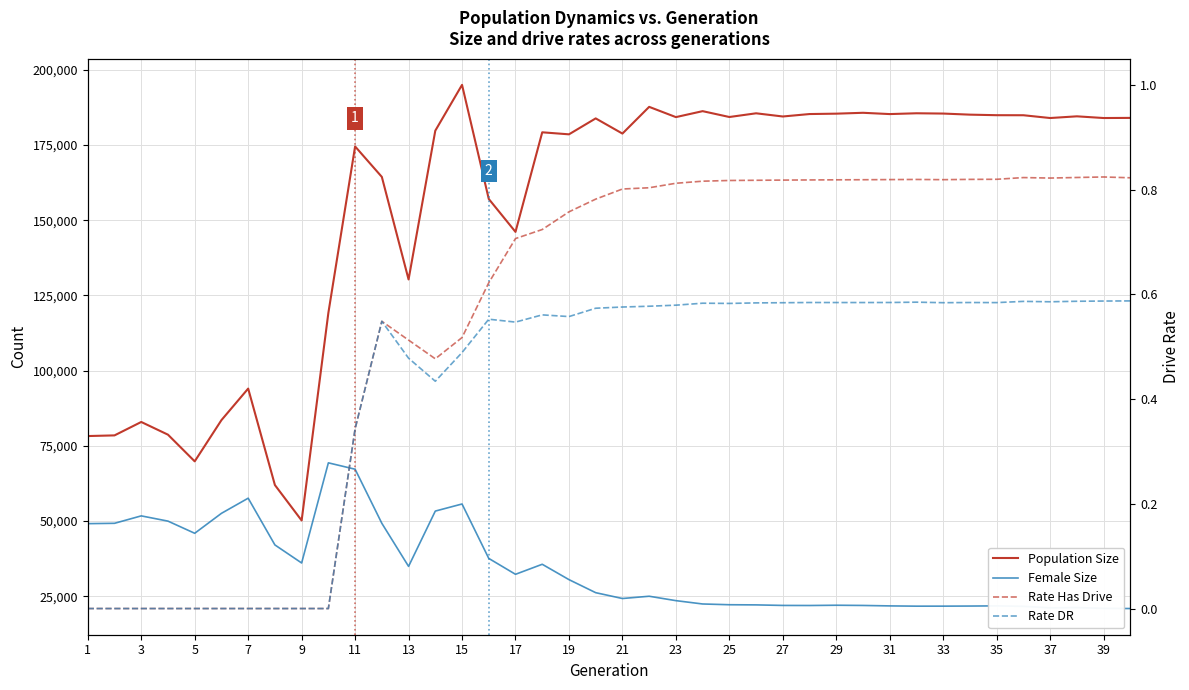

Reading left to right, list all the values displayed in this chart.

Population Size: 78269.0	78489.0	82950.0	78727.0	69857.0	83566.0	94051.0	61983.0	50202.0	119227.0	174552.0	164428.0	130331.0	179795.0	195023.0	157095.0	146145.0	179254.0	178579.0	183877.0	178830.0	187715.0	184305.0	186285.0	184340.0	185572.0	184512.0	185324.0	185451.0	185740.0	185313.0	185581.0	185485.0	185123.0	184941.0	184927.0	184000.0	184566.0	184001.0	184045.0
Female Size: 49148.0	49260.0	51730.0	49987.0	45944.0	52575.0	57608.0	42071.0	36068.0	69365.0	67241.0	49260.0	34942.0	53325.0	55681.0	37589.0	32306.0	35639.0	30536.0	26196.0	24259.0	25013.0	23549.0	22441.0	22188.0	22136.0	21957.0	21934.0	22021.0	21949.0	21801.0	21713.0	21718.0	21751.0	21809.0	21659.0	21157.0	21243.0	20982.0	20924.0
Rate Has Drive: 0.0	0.0	0.0	0.0	0.0	0.0	0.0	0.0	0.0	0.0	0.3	0.5	0.5	0.5	0.5	0.6	0.7	0.7	0.8	0.8	0.8	0.8	0.8	0.8	0.8	0.8	0.8	0.8	0.8	0.8	0.8	0.8	0.8	0.8	0.8	0.8	0.8	0.8	0.8	0.8
Rate DR: 0.0	0.0	0.0	0.0	0.0	0.0	0.0	0.0	0.0	0.0	0.3	0.5	0.5	0.4	0.5	0.6	0.5	0.6	0.6	0.6	0.6	0.6	0.6	0.6	0.6	0.6	0.6	0.6	0.6	0.6	0.6	0.6	0.6	0.6	0.6	0.6	0.6	0.6	0.6	0.6